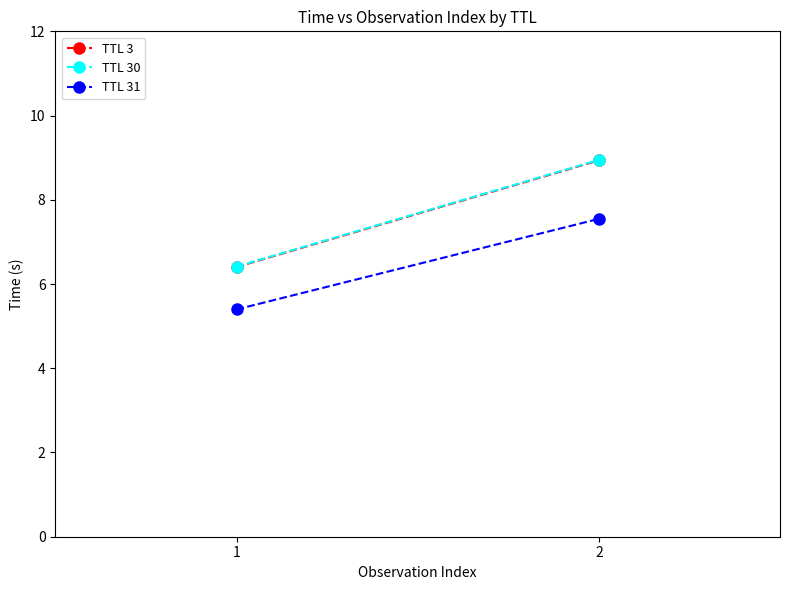

What is the highest value of the TTL 30 series?

8.9